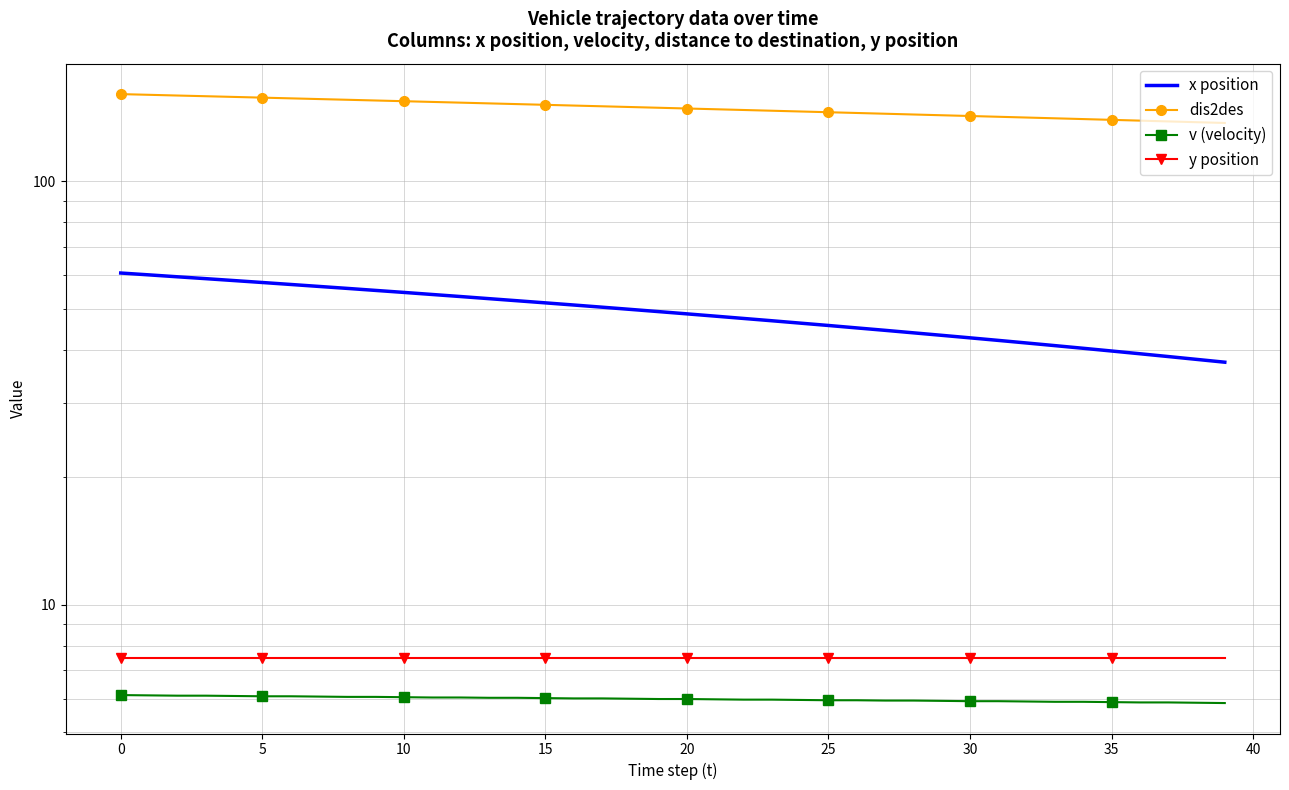

How many lines are shown in the chart?

4